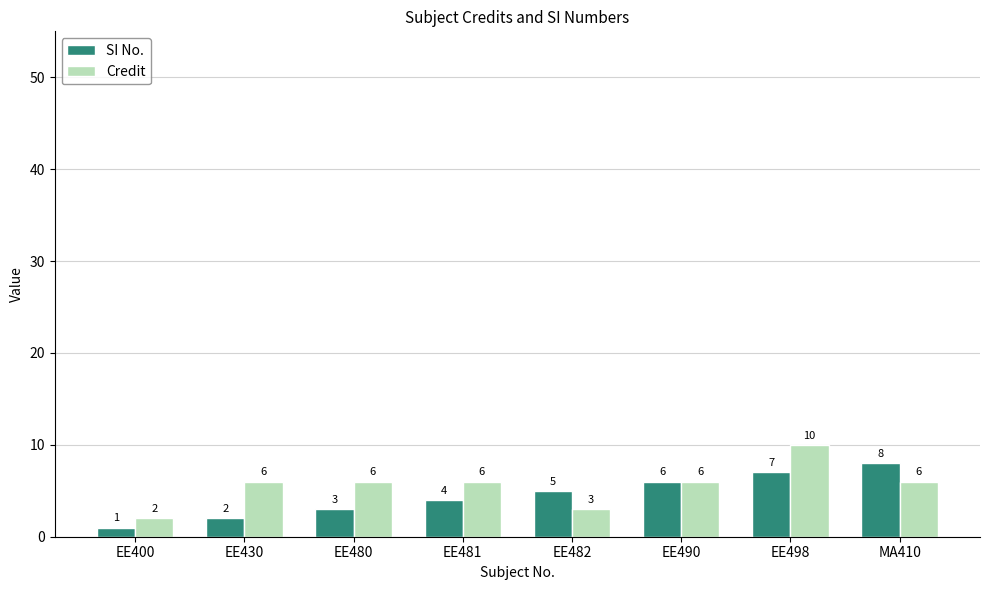

What is the label of the 4th bar from the right?

EE482